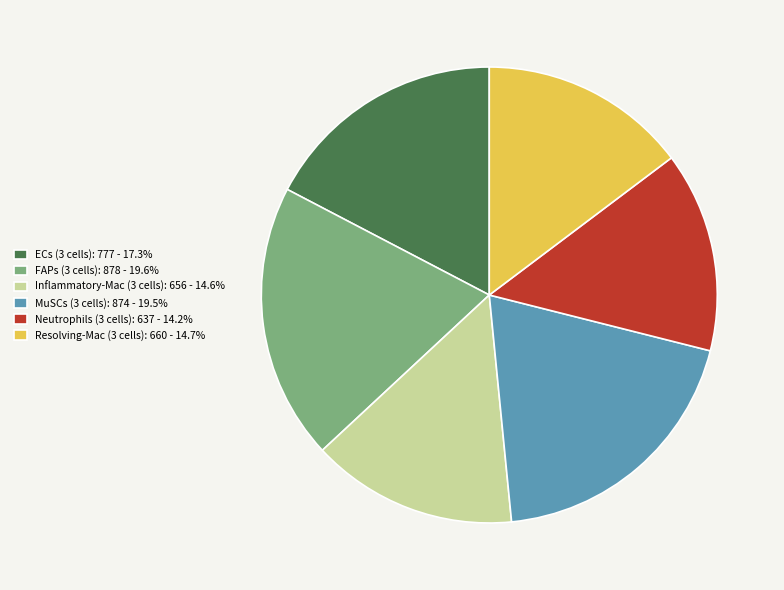

Do Inflammatory-Mac (3 cells): 656 - 14.6% and ECs (3 cells): 777 - 17.3% together represent more than half of the pie?

No